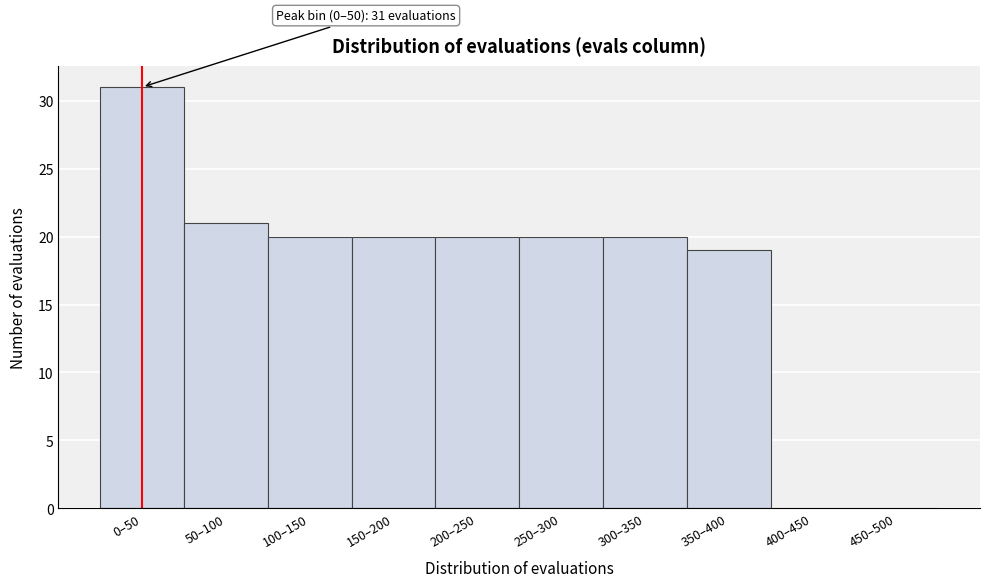

Reading left to right, extract all data points from this chart.

0–50=31	50–100=21	100–150=20	150–200=20	200–250=20	250–300=20	300–350=20	350–400=19	400–450=0	450–500=0